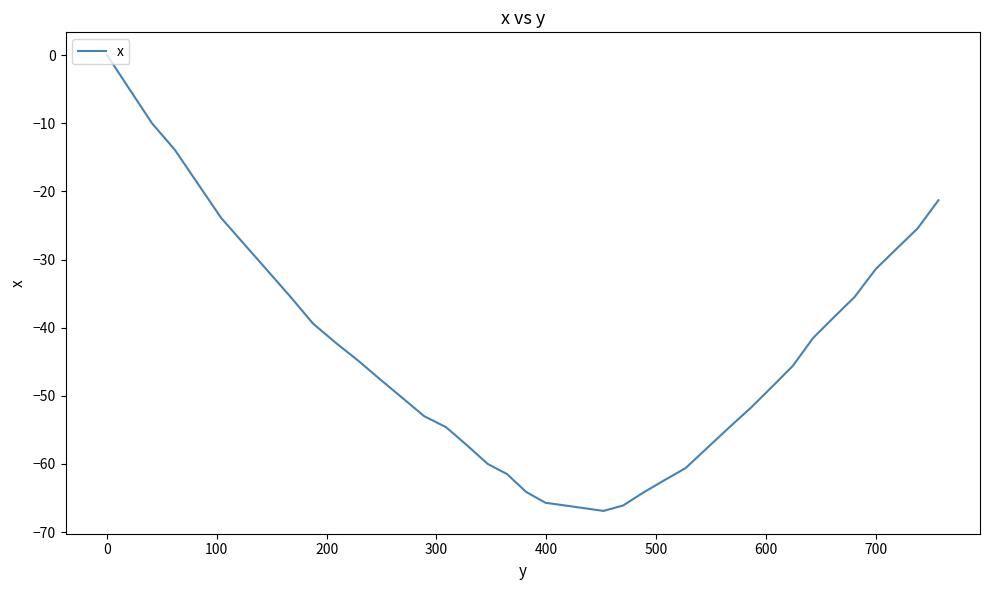

What is the smallest value displayed?

-66.9